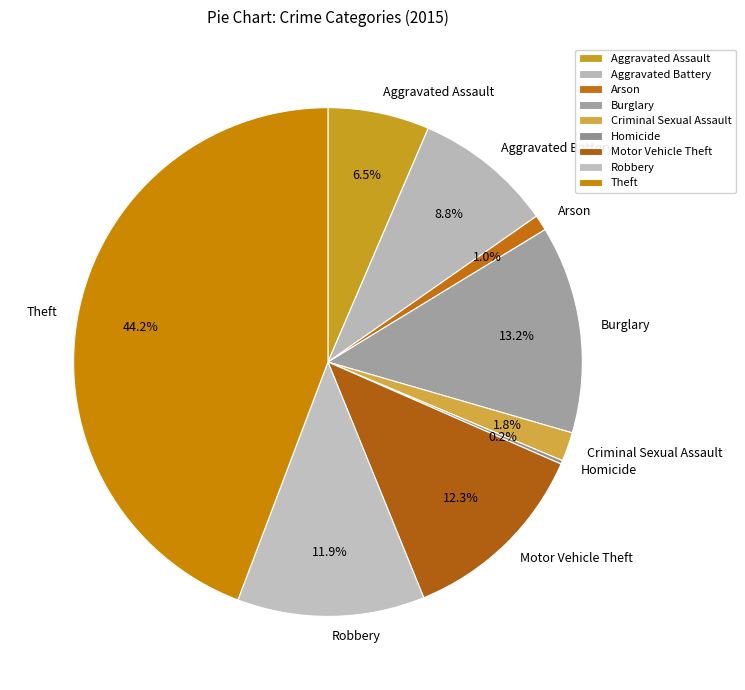

Does Criminal Sexual Assault account for over 50% of the chart?

No